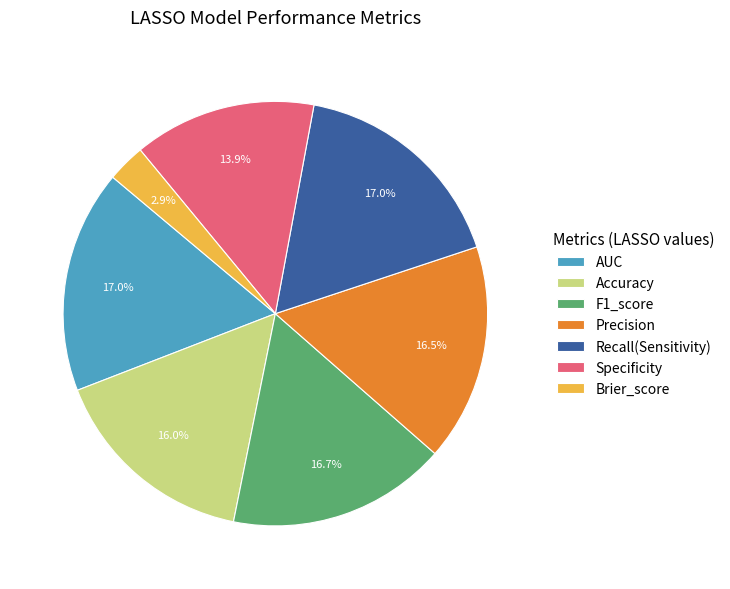

Do Brier_score and F1_score together represent more than half of the pie?

No